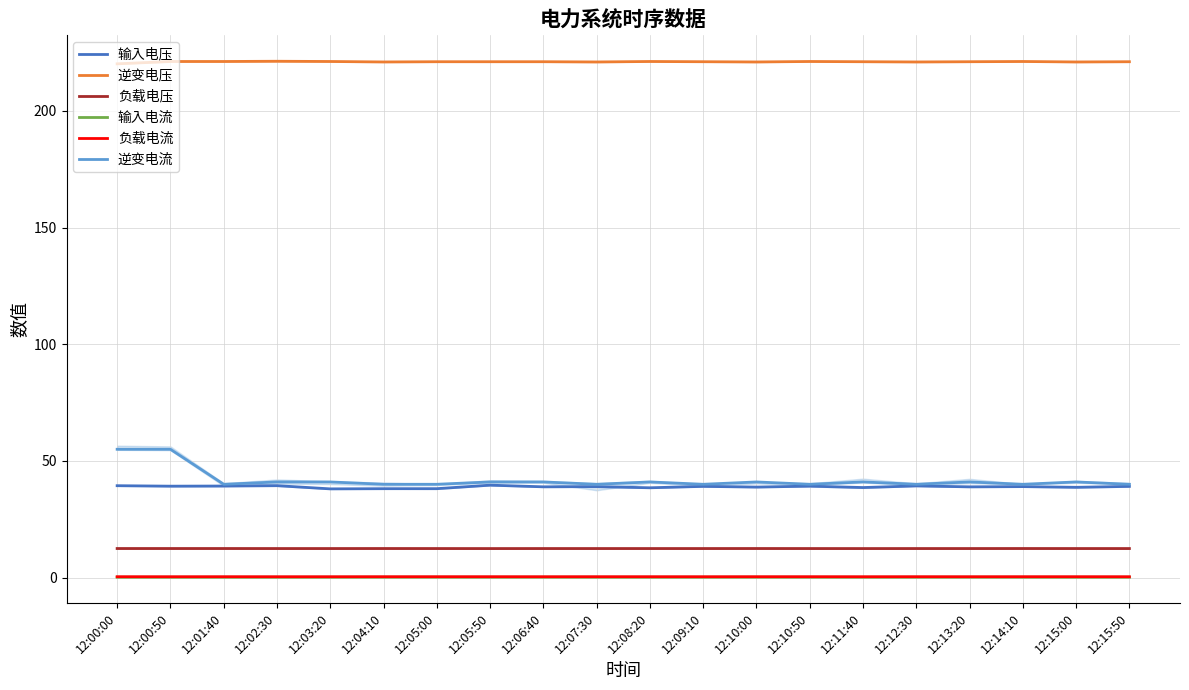

What is the value of the 逆变电流 point at the 15th from the left?

41.0